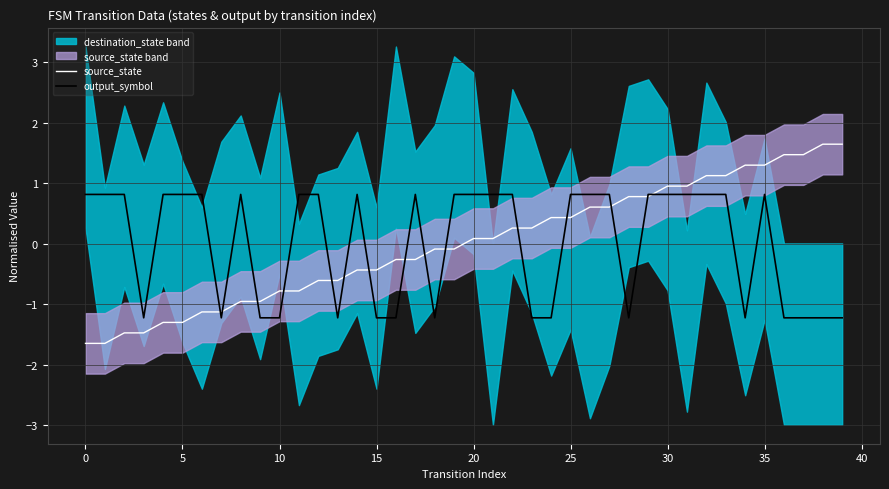

What is the label of the 20th point from the right?

20